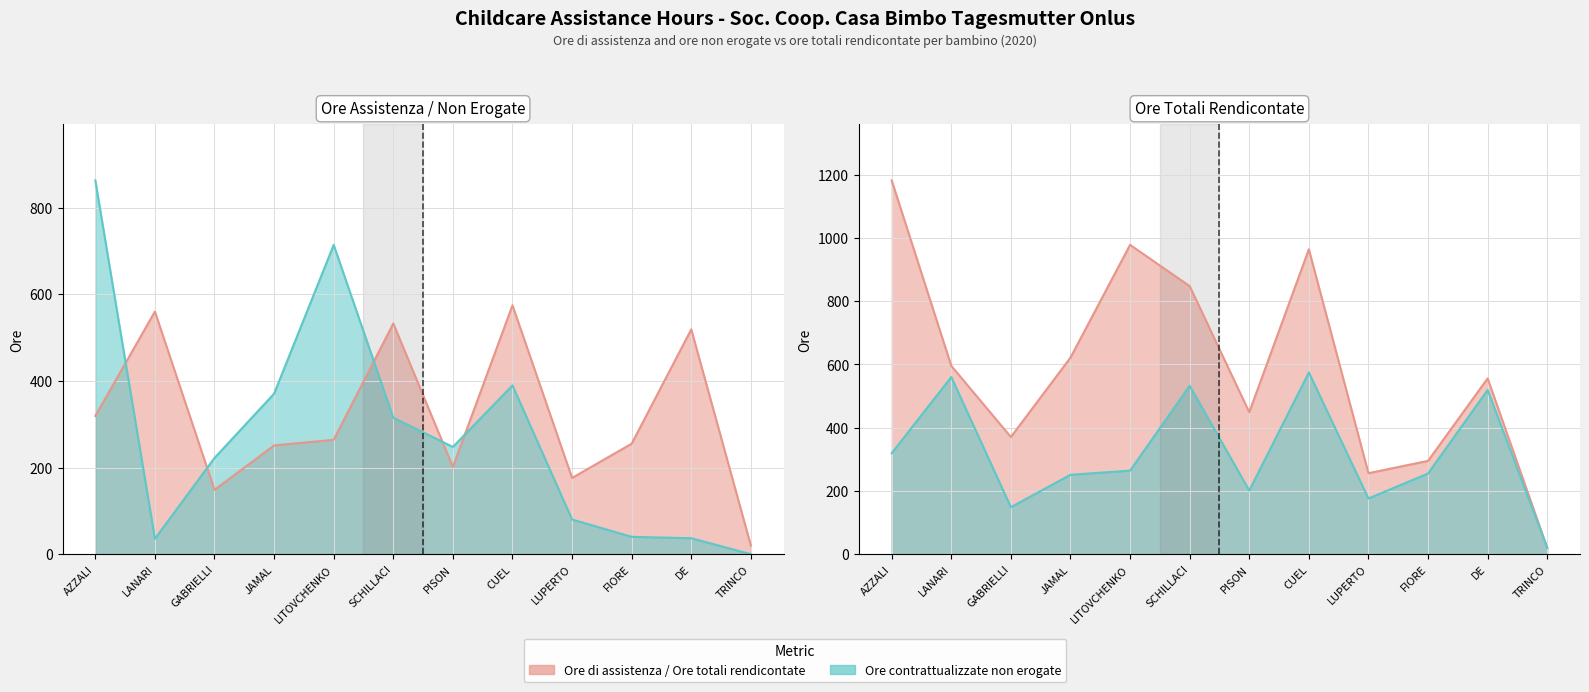

The Ore contrattualizzate non erogate (delibera 733) series shows 72.6 at CUEL ELLA. True or false?

False